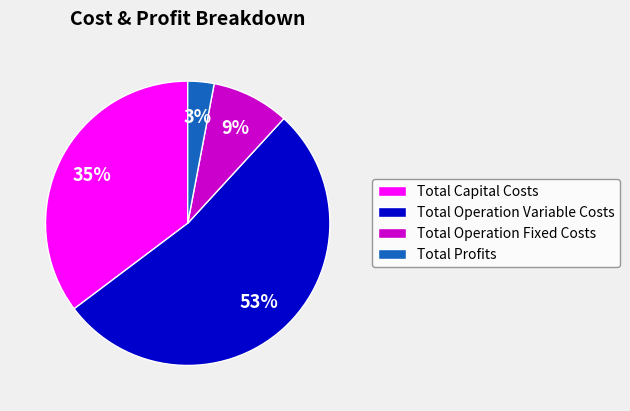

The Total Operation Fixed Costs slice represents 9% of the pie. True or false?

True